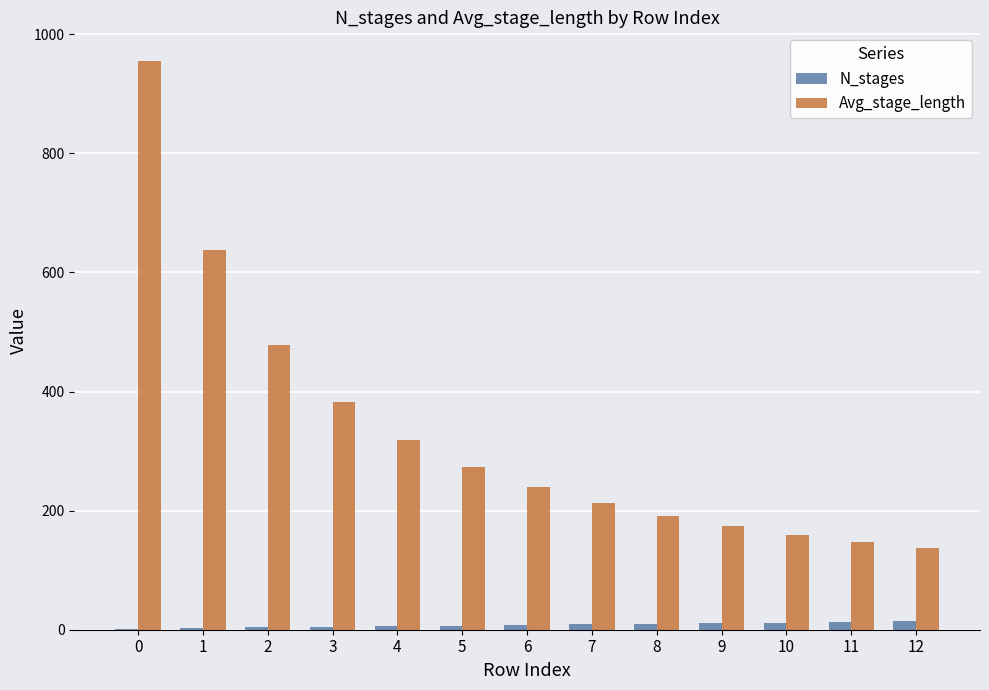

Between 3 and 7, which series saw the biggest shift?

Avg_stage_length